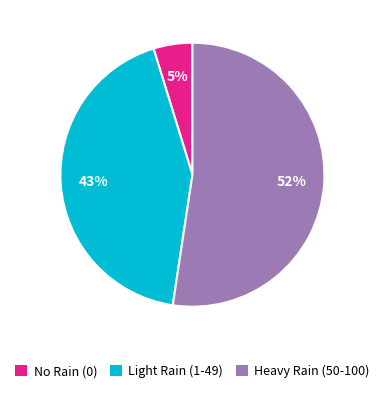

Is there any slice that represents more than half of the pie?

Yes